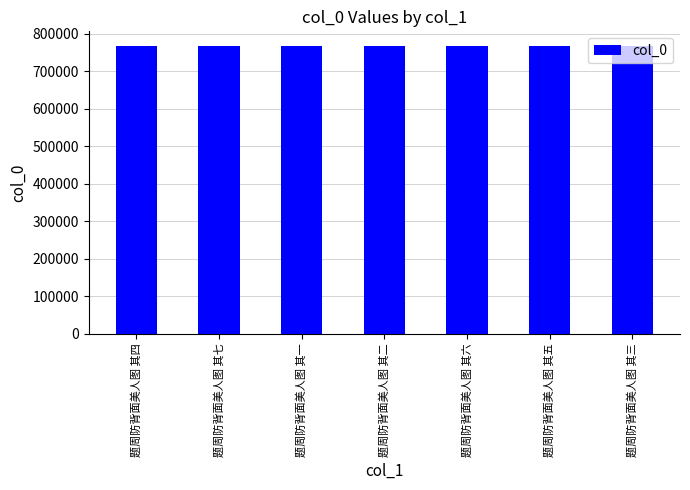

What is the maximum value shown in the chart?

767465